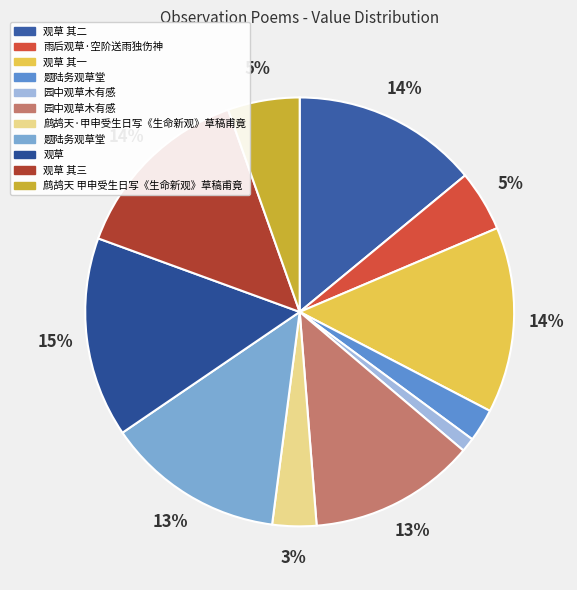

How many segments does this pie chart have?

11